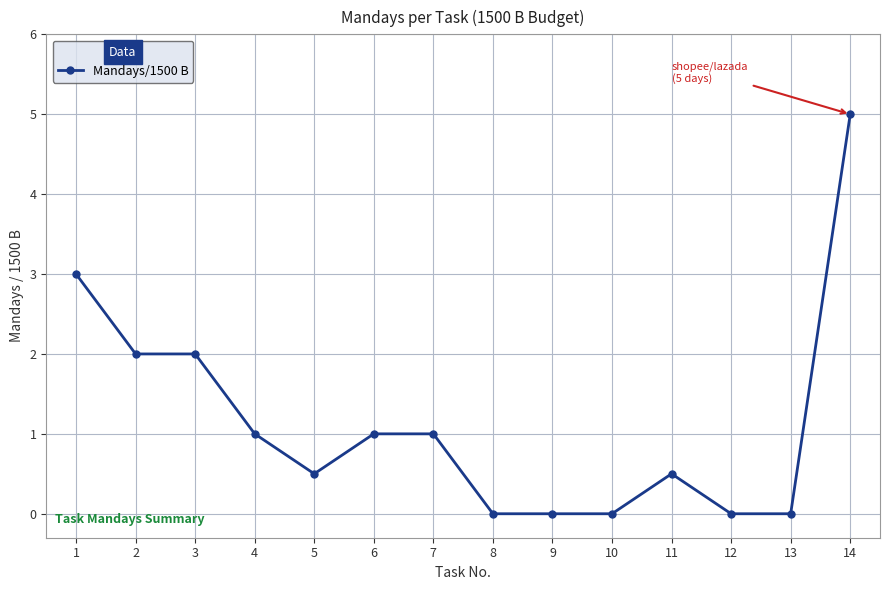

Read the value at 14.

5.0